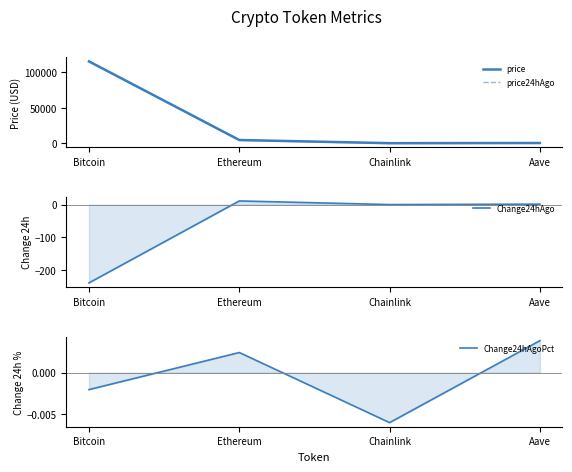

At which label does price reach its minimum?

Chainlink